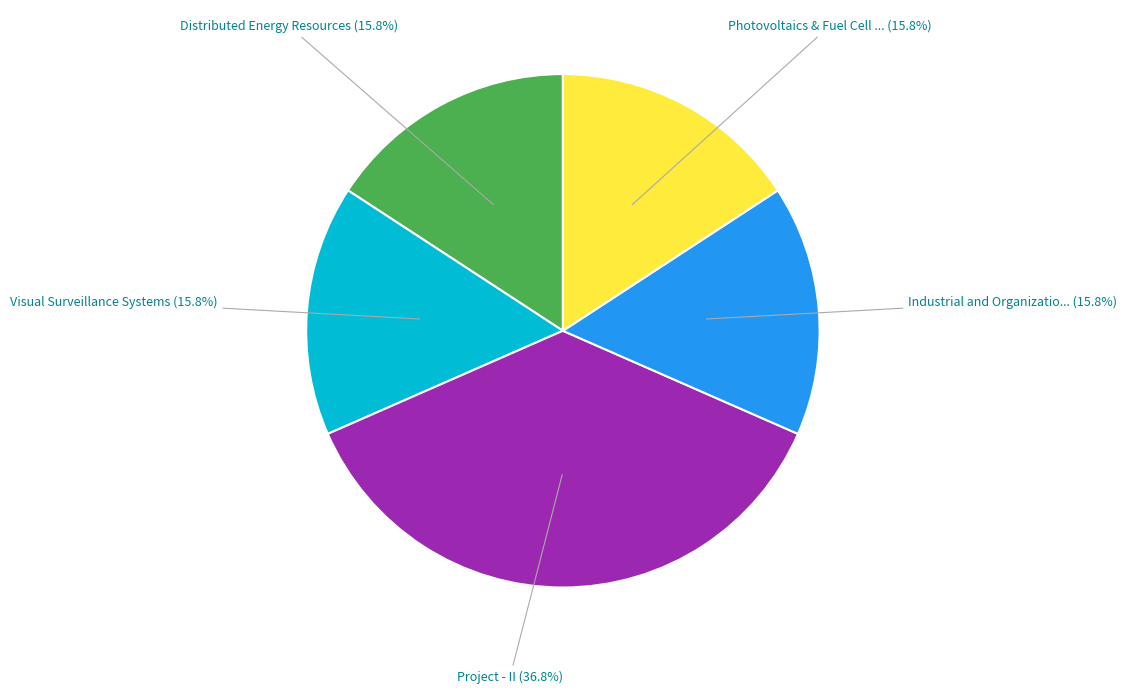

Is there any slice that represents more than half of the pie?

No